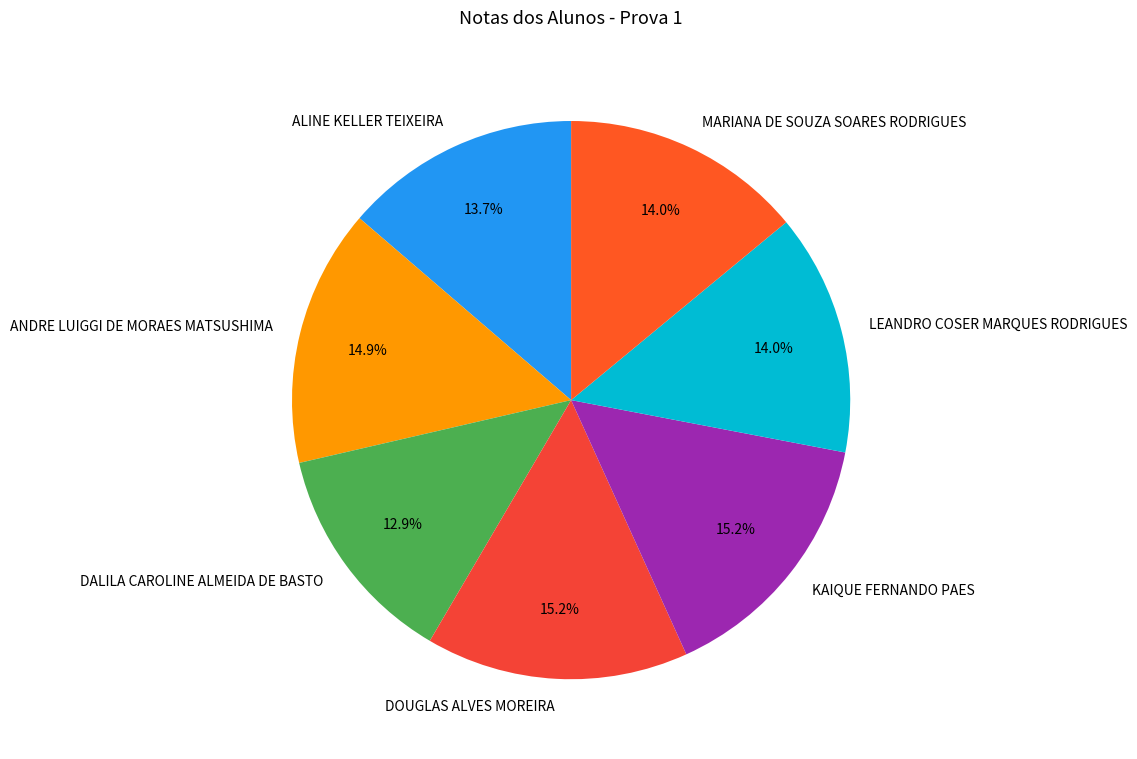

Is the sum of MARIANA DE SOUZA SOARES RODRIGUES and LEANDRO COSER MARQUES RODRIGUES greater than half?

No